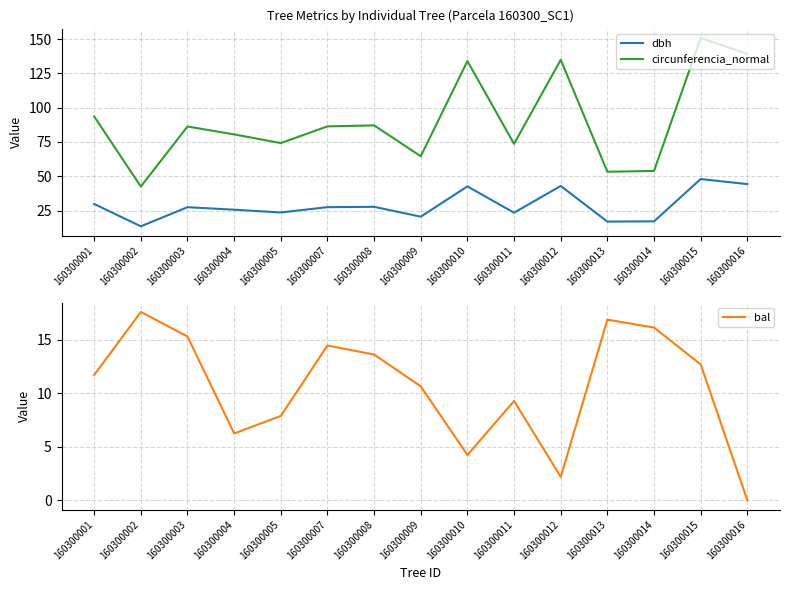

What is the spread (max minus min) of values at 160300014?

37.7